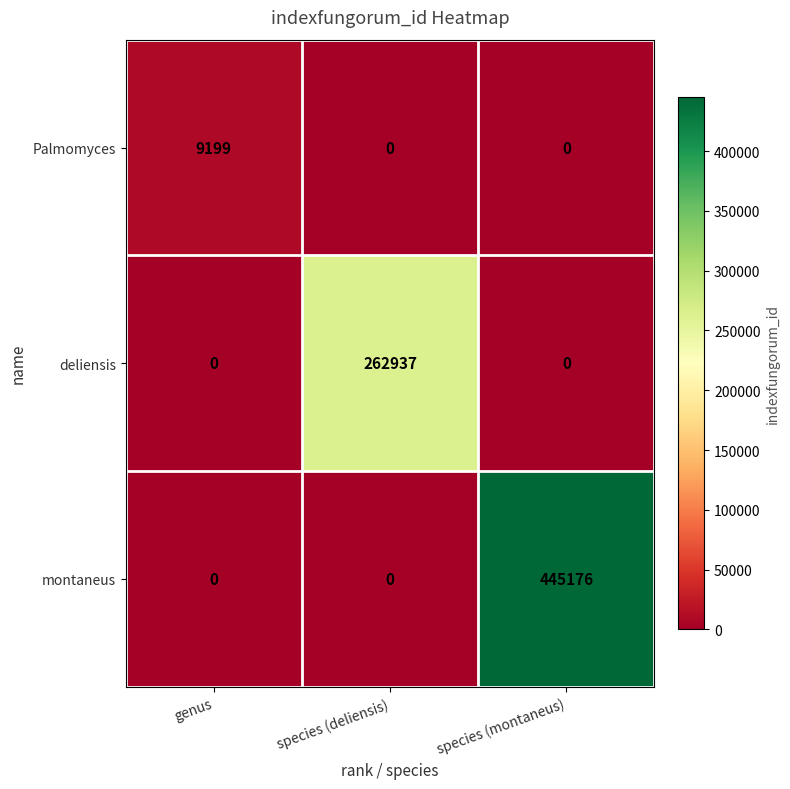

Is it true that montaneus equals 0 at species (deliensis)?

True